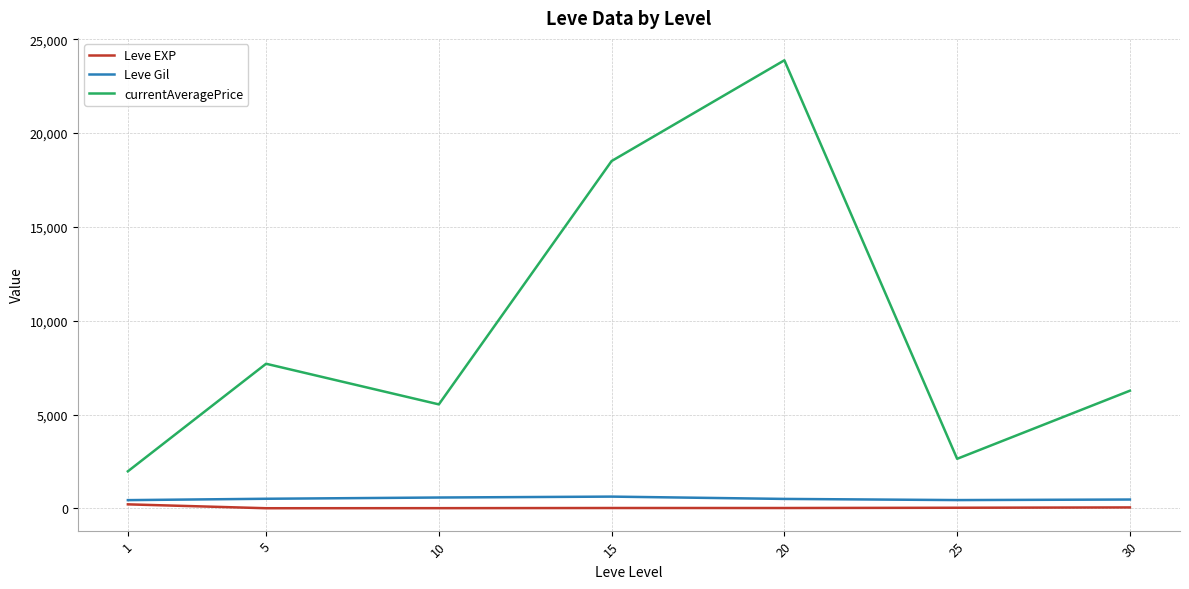

Which series has the largest range (max minus min)?

currentAveragePrice